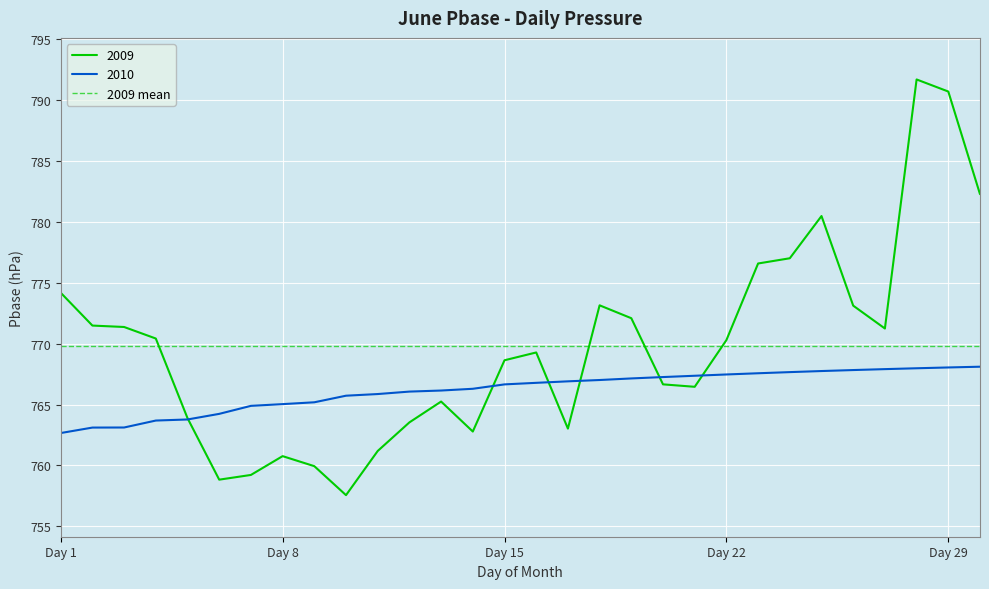

How many intersections are there between 2010 and 2009?

6